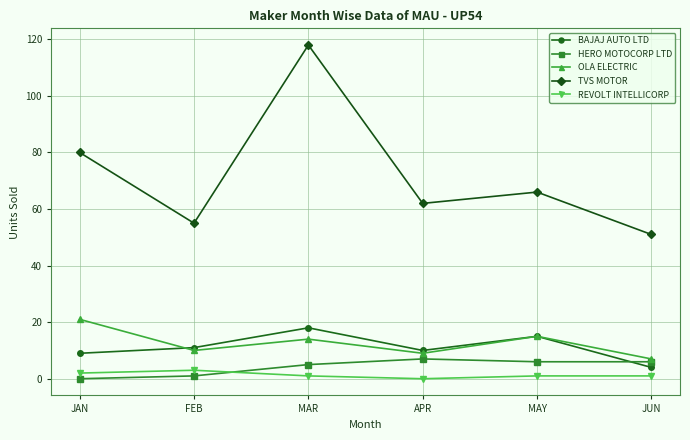

What is the label of the 2nd point from the right?

MAY